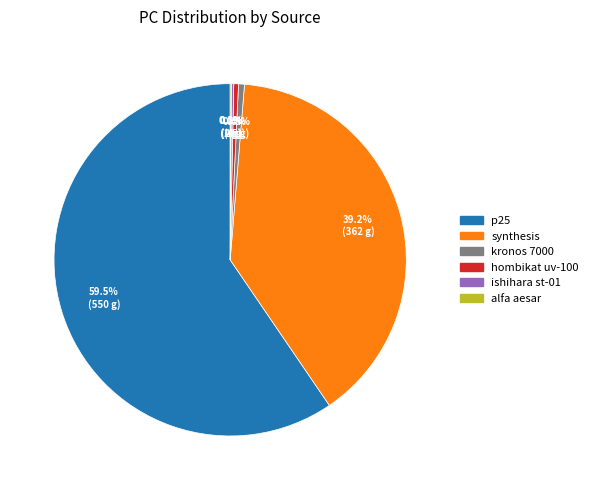

Between kronos 7000 and p25, which is larger?

p25